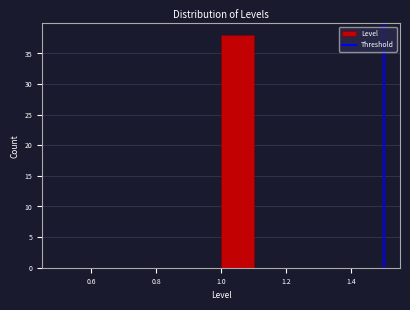

Which range on the x-axis has the tallest bar?

1.0 to 1.1